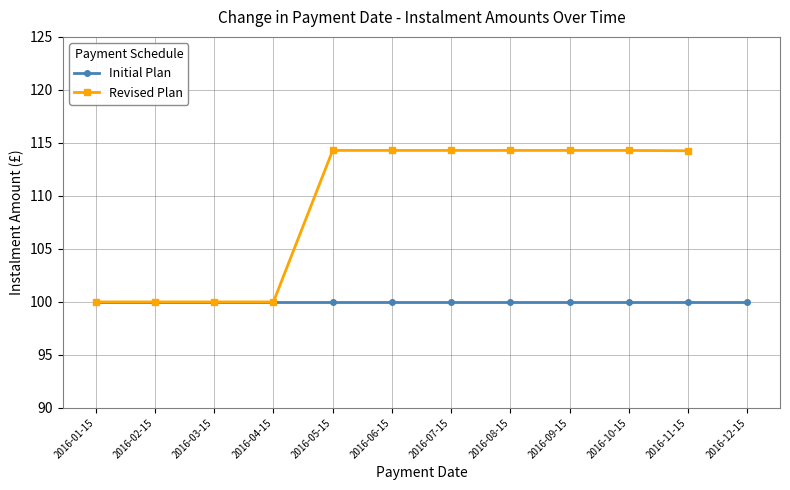

Which has a higher value, 2016-05-15 or 2016-02-15?

2016-05-15